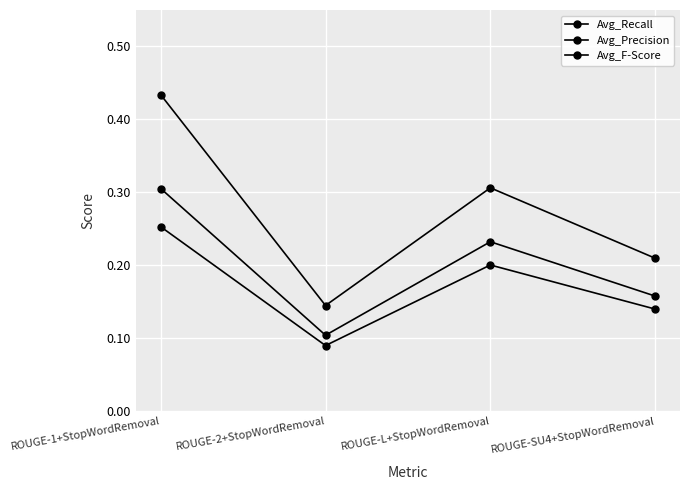

Reading left to right, transcribe all the data shown in this chart.

Avg_Recall: ROUGE-1+StopWordRemoval=0.3	ROUGE-2+StopWordRemoval=0.1	ROUGE-L+StopWordRemoval=0.2	ROUGE-SU4+StopWordRemoval=0.1
Avg_Precision: ROUGE-1+StopWordRemoval=0.4	ROUGE-2+StopWordRemoval=0.1	ROUGE-L+StopWordRemoval=0.3	ROUGE-SU4+StopWordRemoval=0.2
Avg_F-Score: ROUGE-1+StopWordRemoval=0.3	ROUGE-2+StopWordRemoval=0.1	ROUGE-L+StopWordRemoval=0.2	ROUGE-SU4+StopWordRemoval=0.2